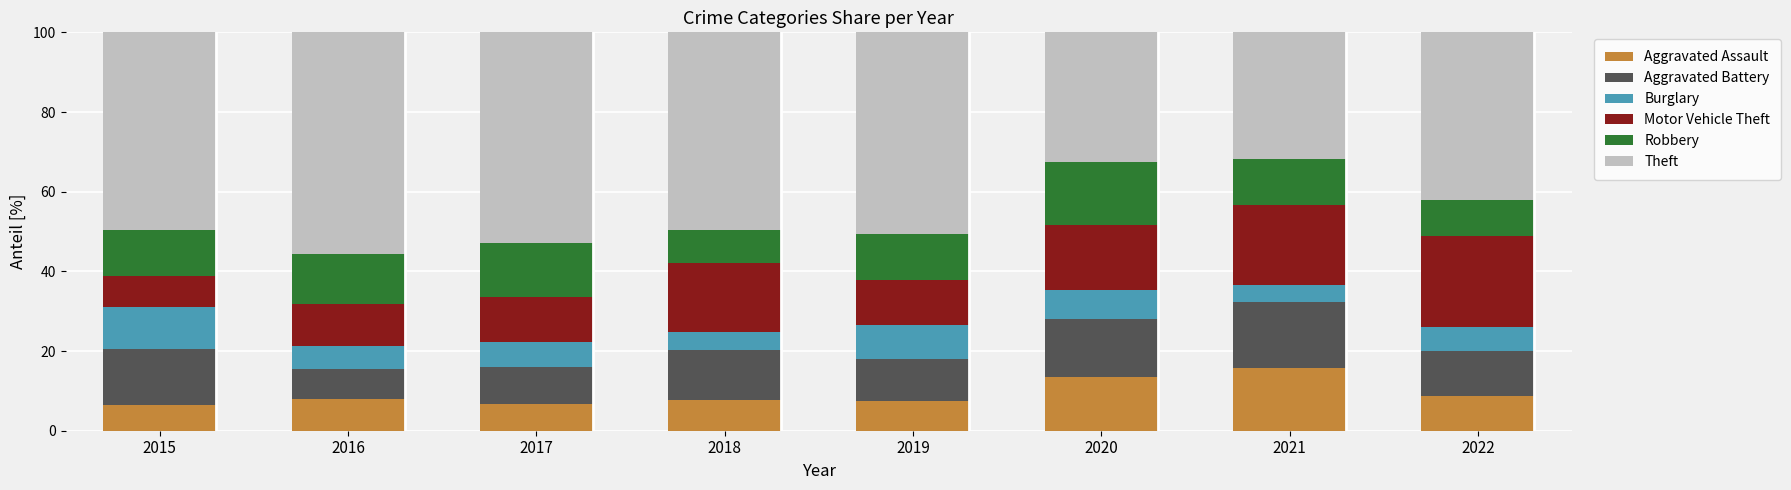

How many bars are there in total?

8